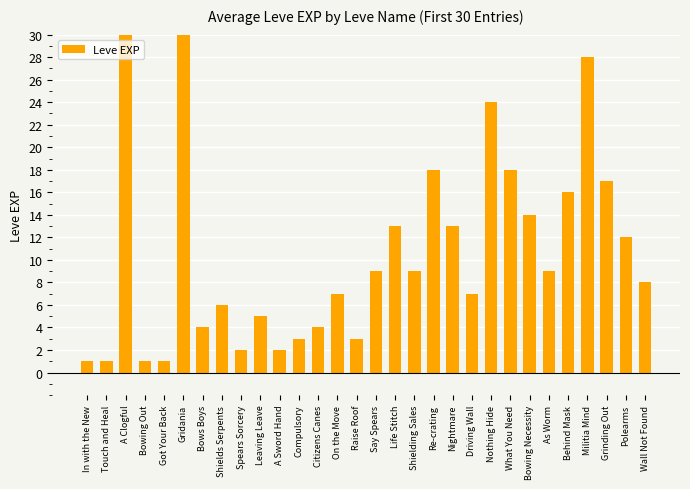

What is the difference between the values at Bowing Necessity and Citizens Canes?

10